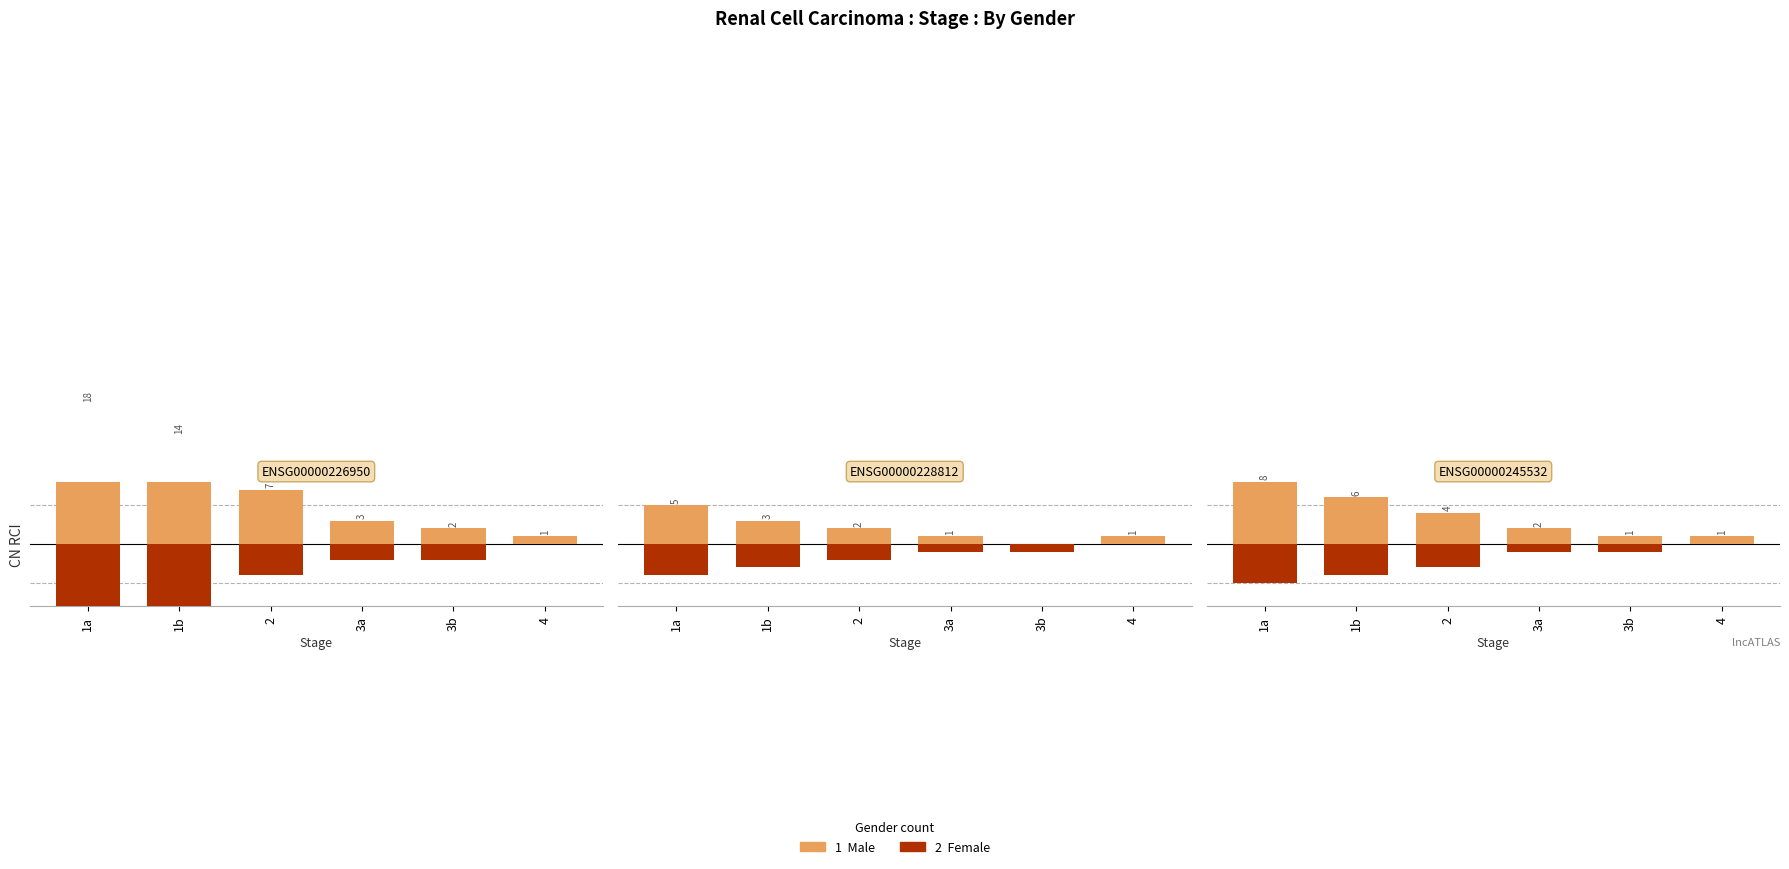

Is it true that F equals -5 at 1a?

True